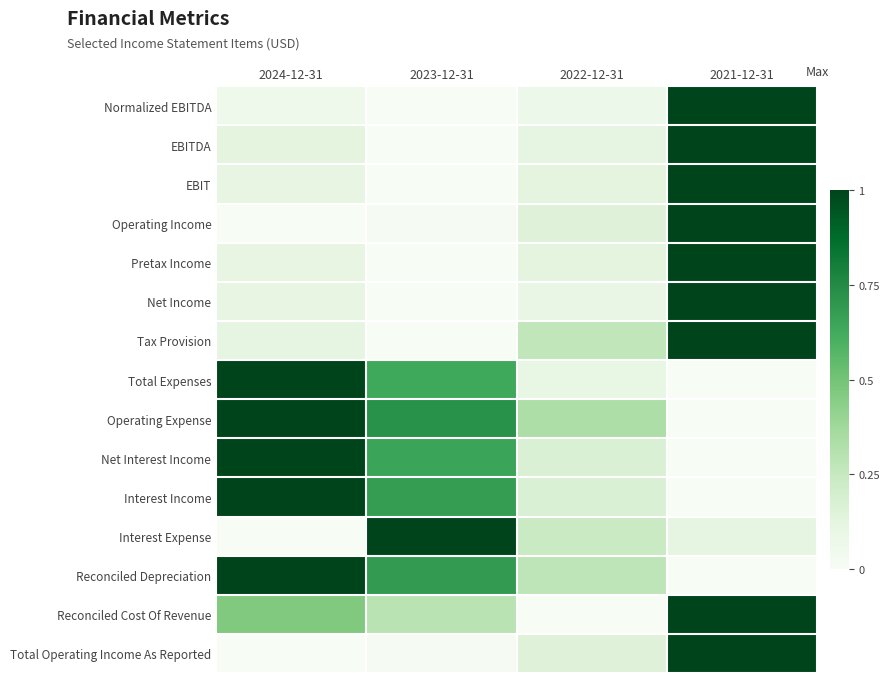

At how many categories does at least one series exceed 0?

4